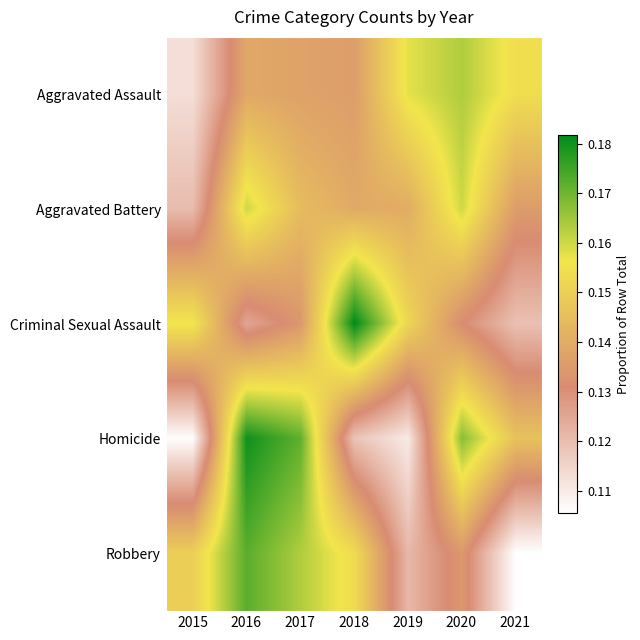

Rank the series at 2021 from highest to lowest value.

Aggravated Assault, Homicide, Aggravated Battery, Criminal Sexual Assault, Robbery